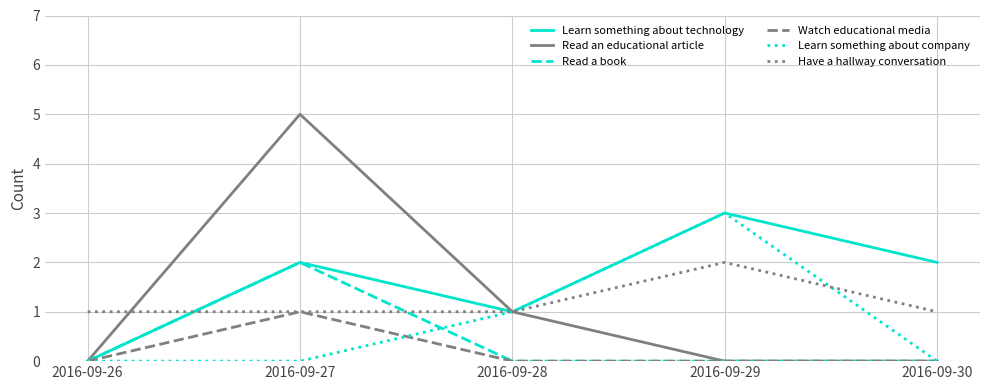

What is the greatest value displayed?

5